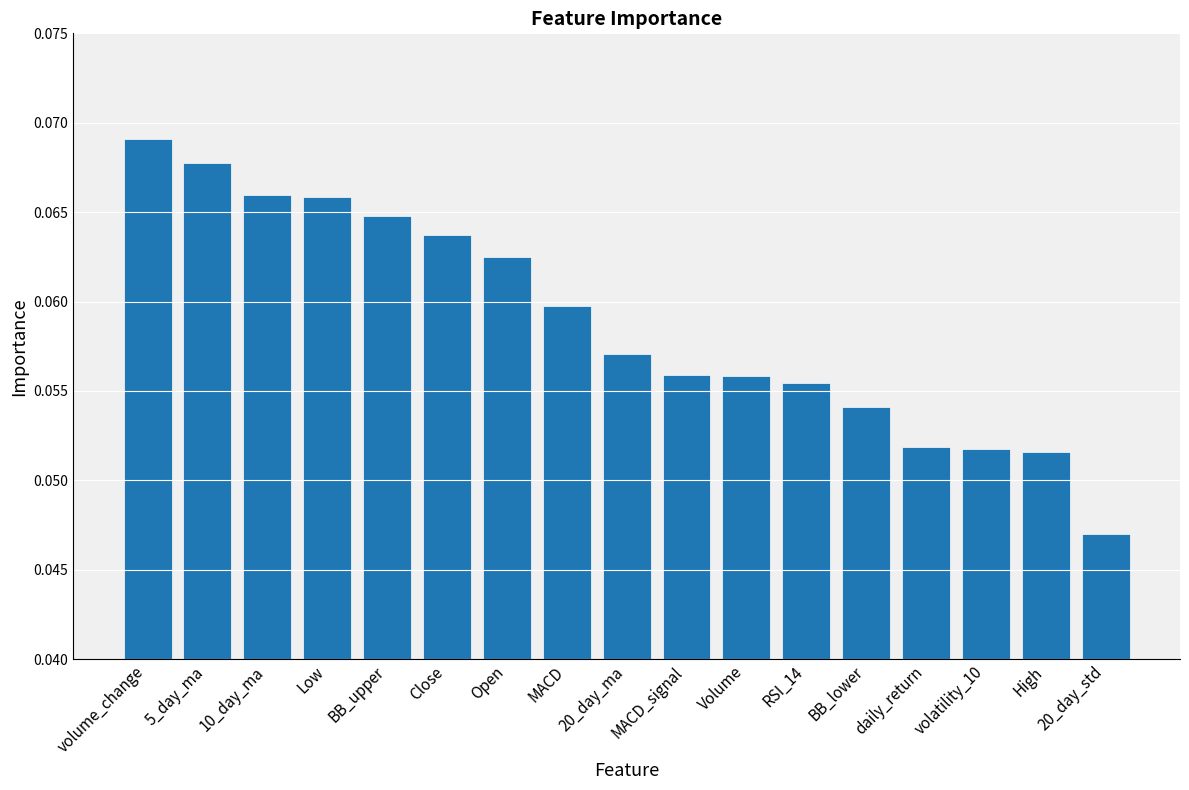

What is the sum of all values?

1.0